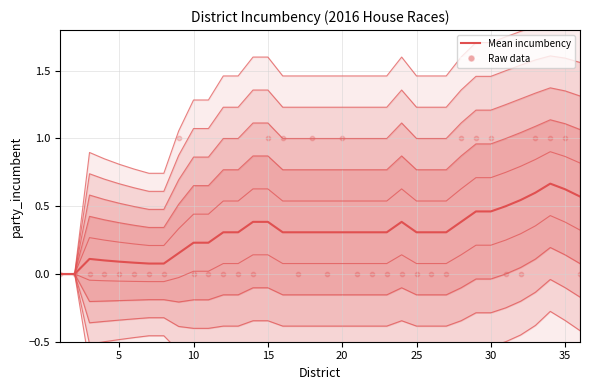

Is the value of Raw data at 23 greater than the value of Mean incumbency at 10?

No